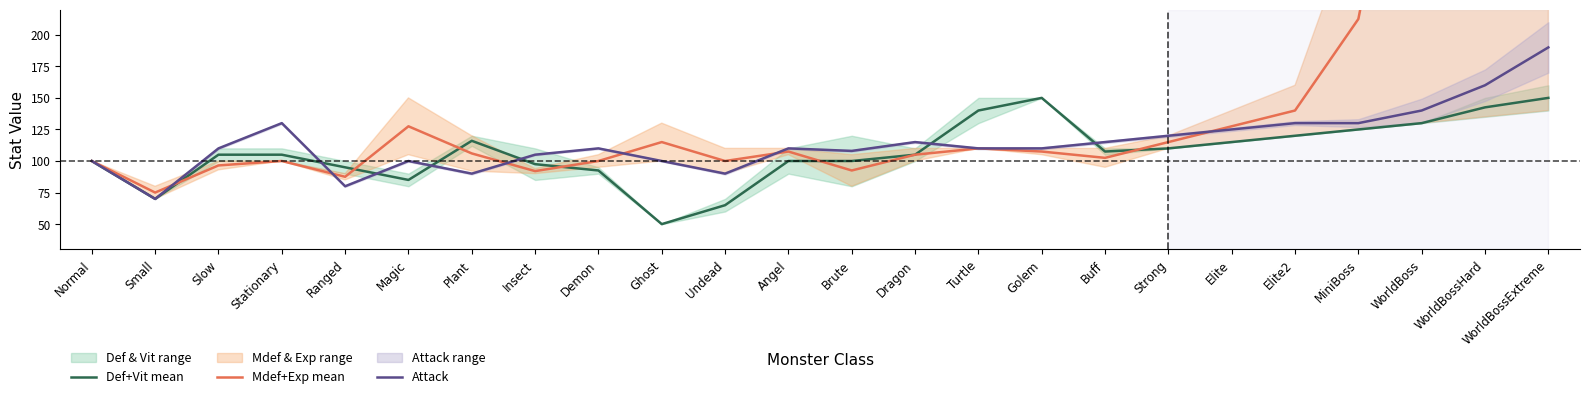

The value of Attack at Angel is 110.0. True or false?

True